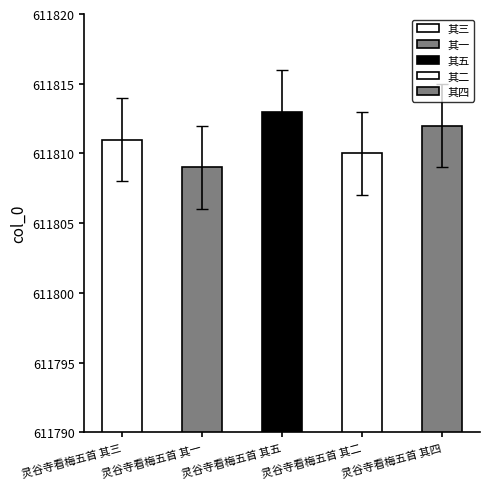

What is the difference between the maximum and second lowest values?

3